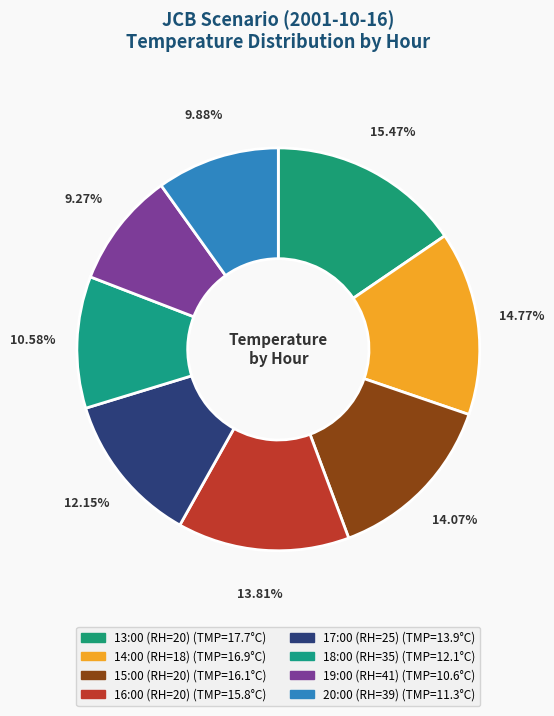

What percentage is the 14:00 (RH=18) slice, to the nearest percent?

15%